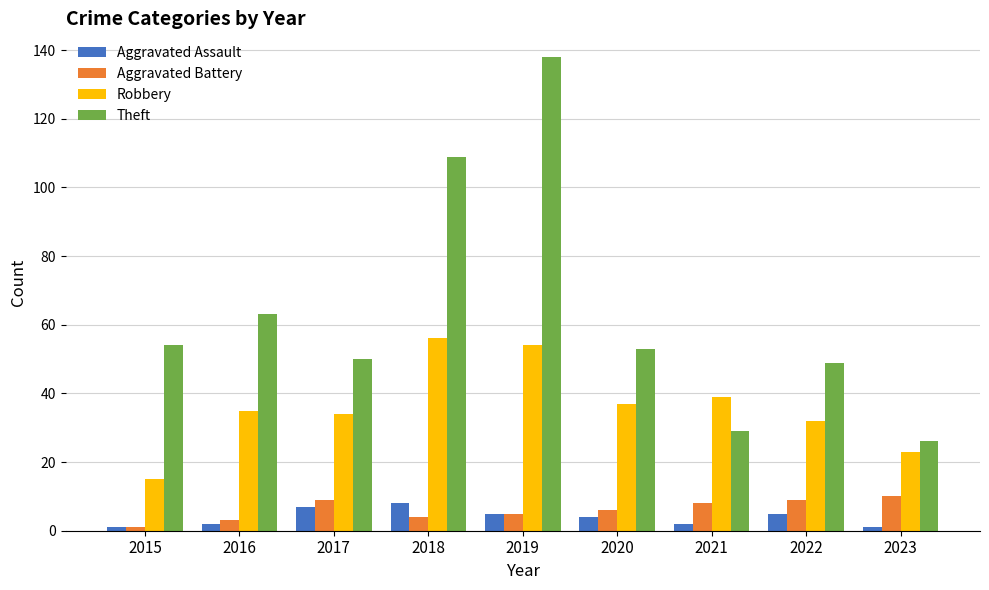

What is the value of the Robbery bar at the 3rd from the left?

34